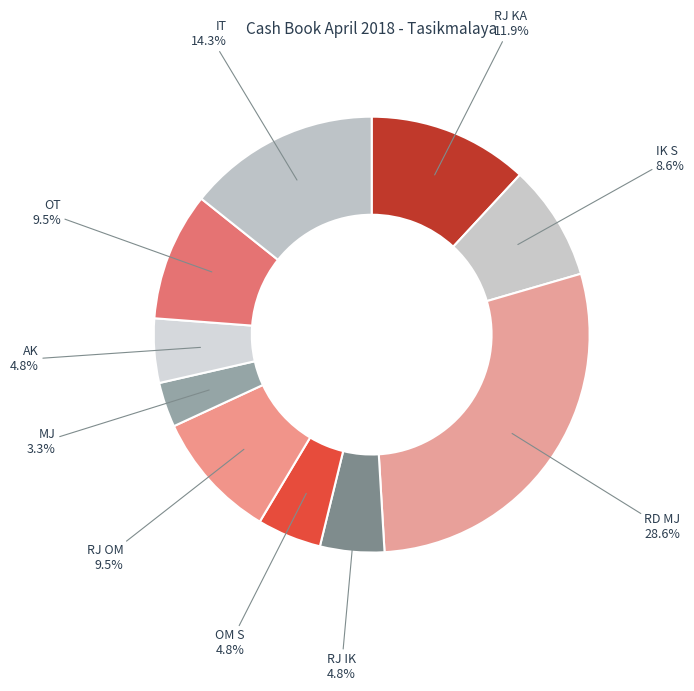

How many slices are in this pie chart?

10